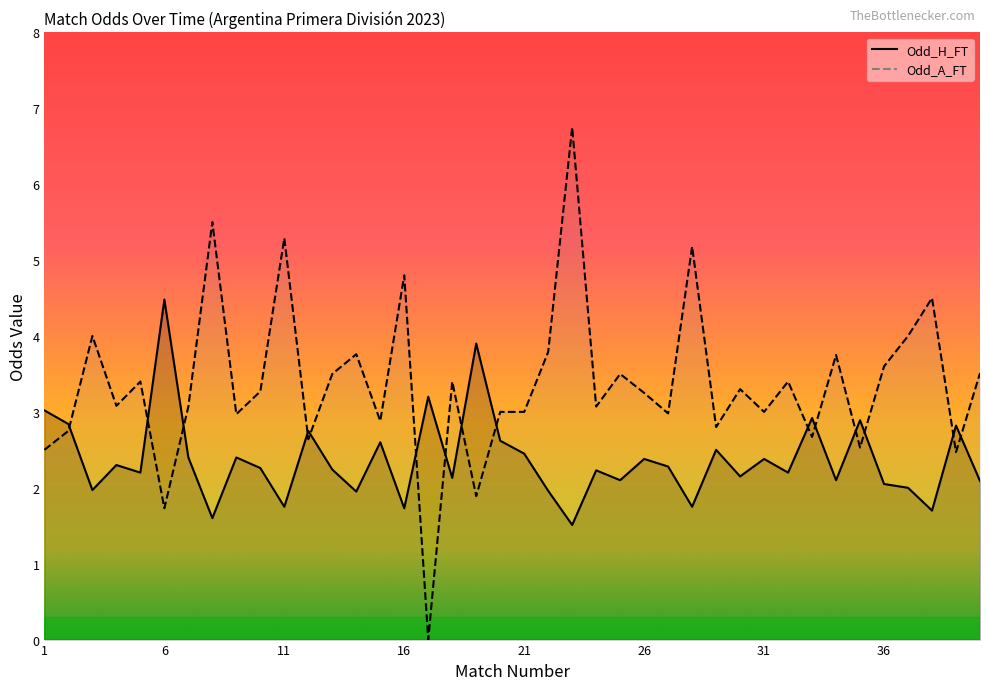

How many data points in Odd_H_FT are above 2?

30